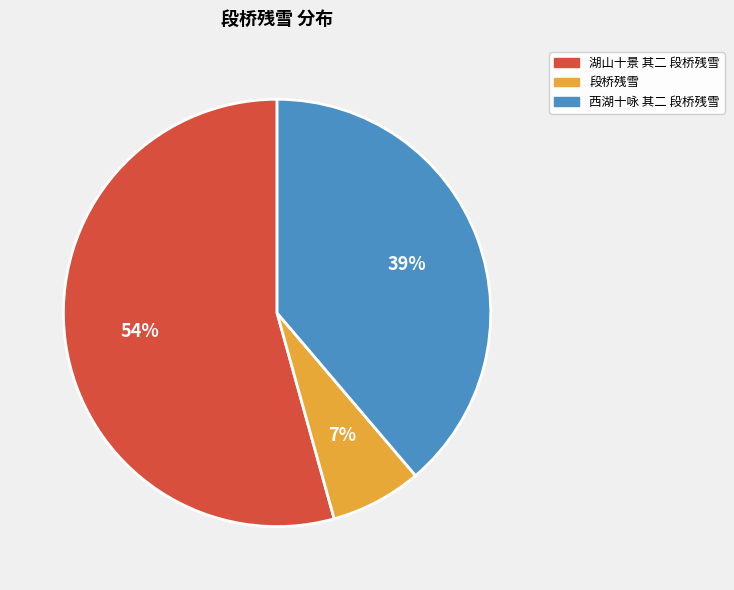

To the nearest percent, what is the difference between the largest and smallest slice percentages?

47%